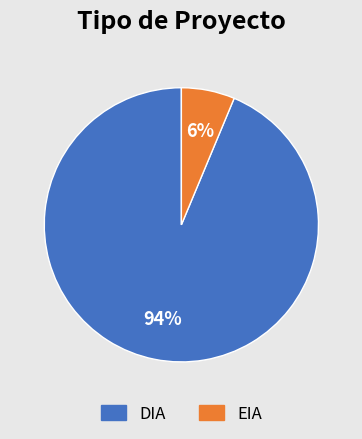

Does EIA represent more than half of the total?

No